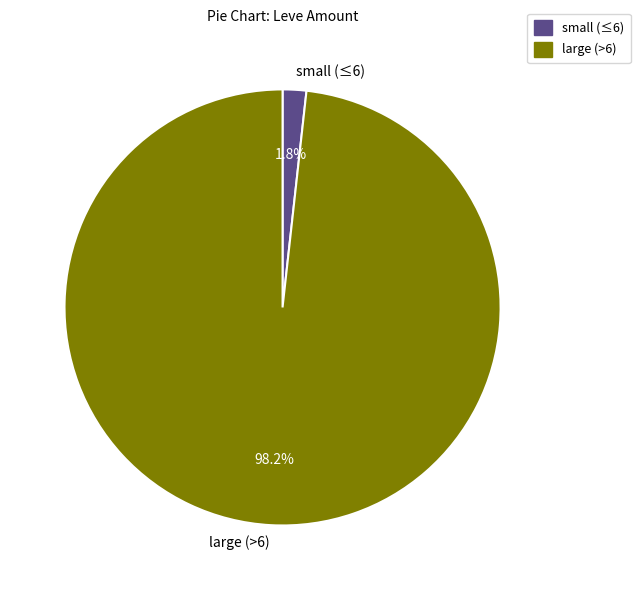

Which category accounts for the majority?

large (>6)